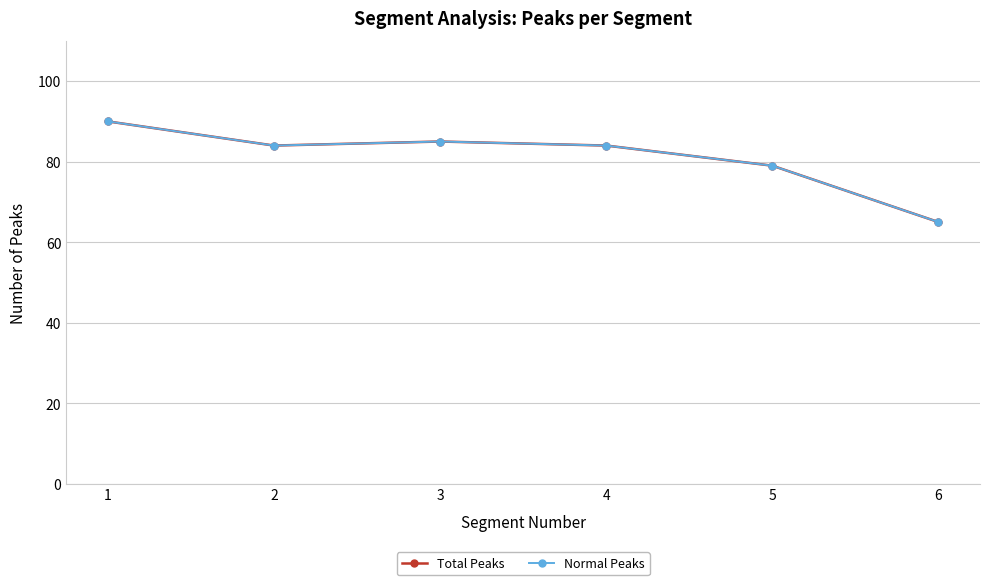

Is the value of Total Peaks at 1 greater than the value of Normal Peaks at 2?

Yes